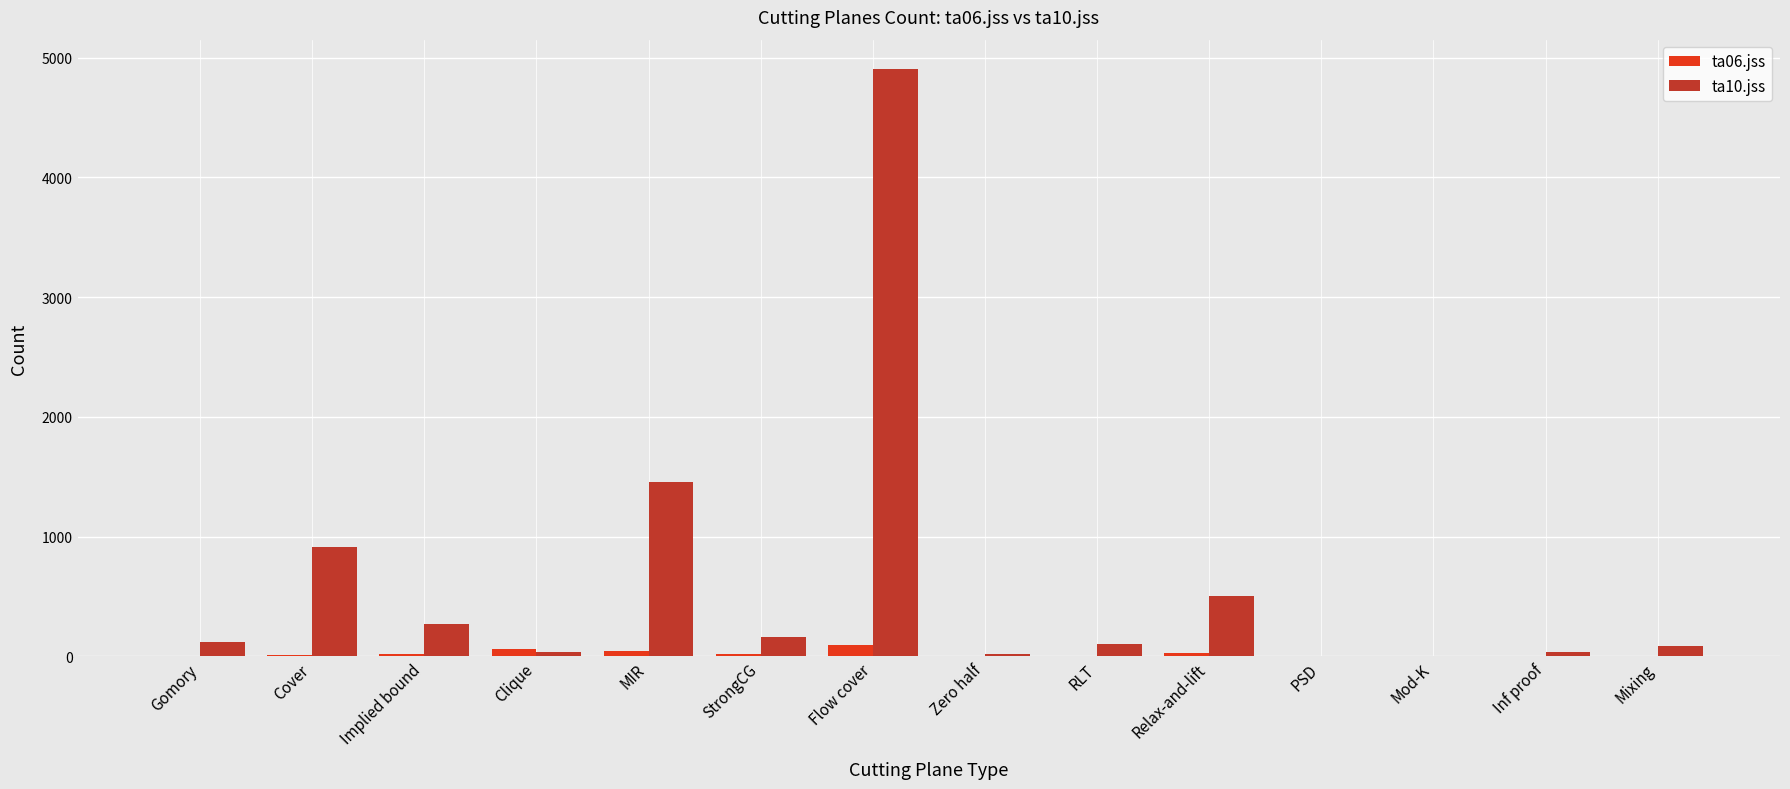

What is the difference between the ta06.jss values at Inf proof and Flow cover?

93